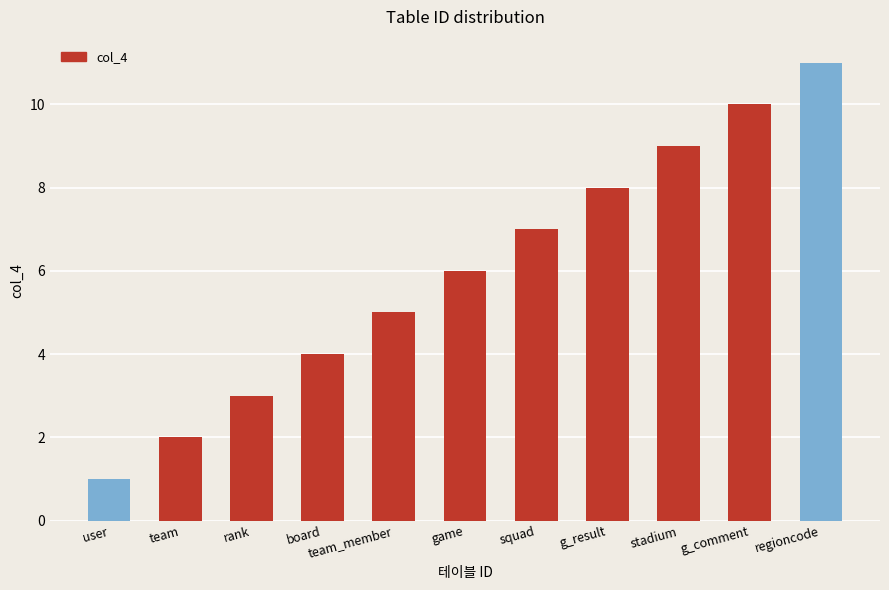

What is the label of the 2nd bar from the left?

team